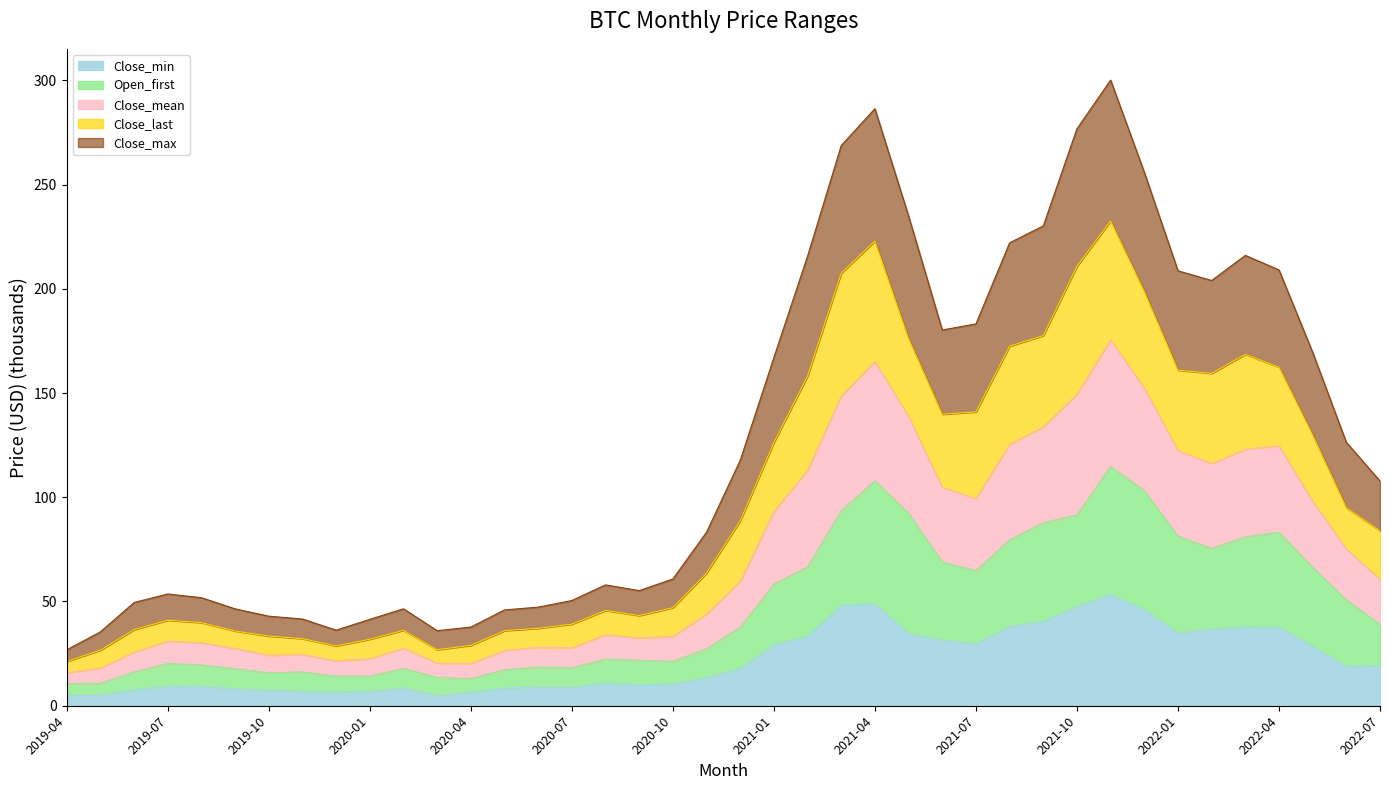

At which category is the sum across all series the highest?

2021-11